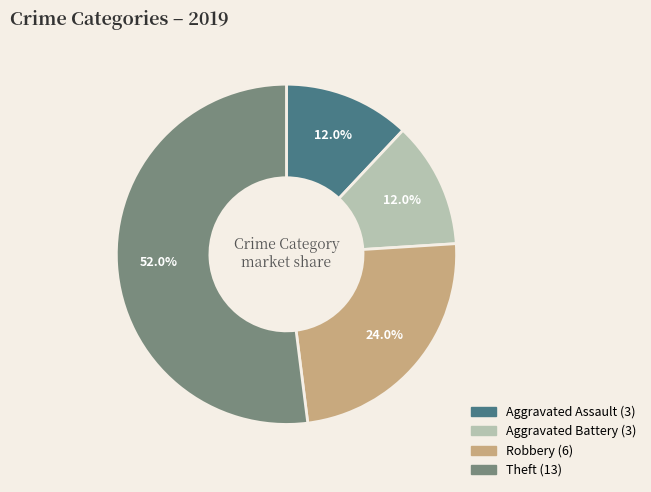

Which category has the biggest portion of the pie?

Theft